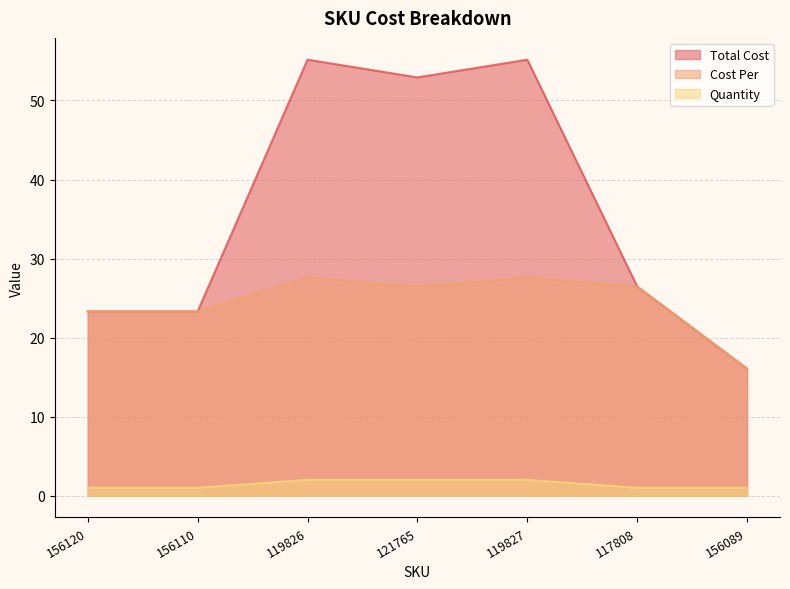

What position from the left is 121765?

4